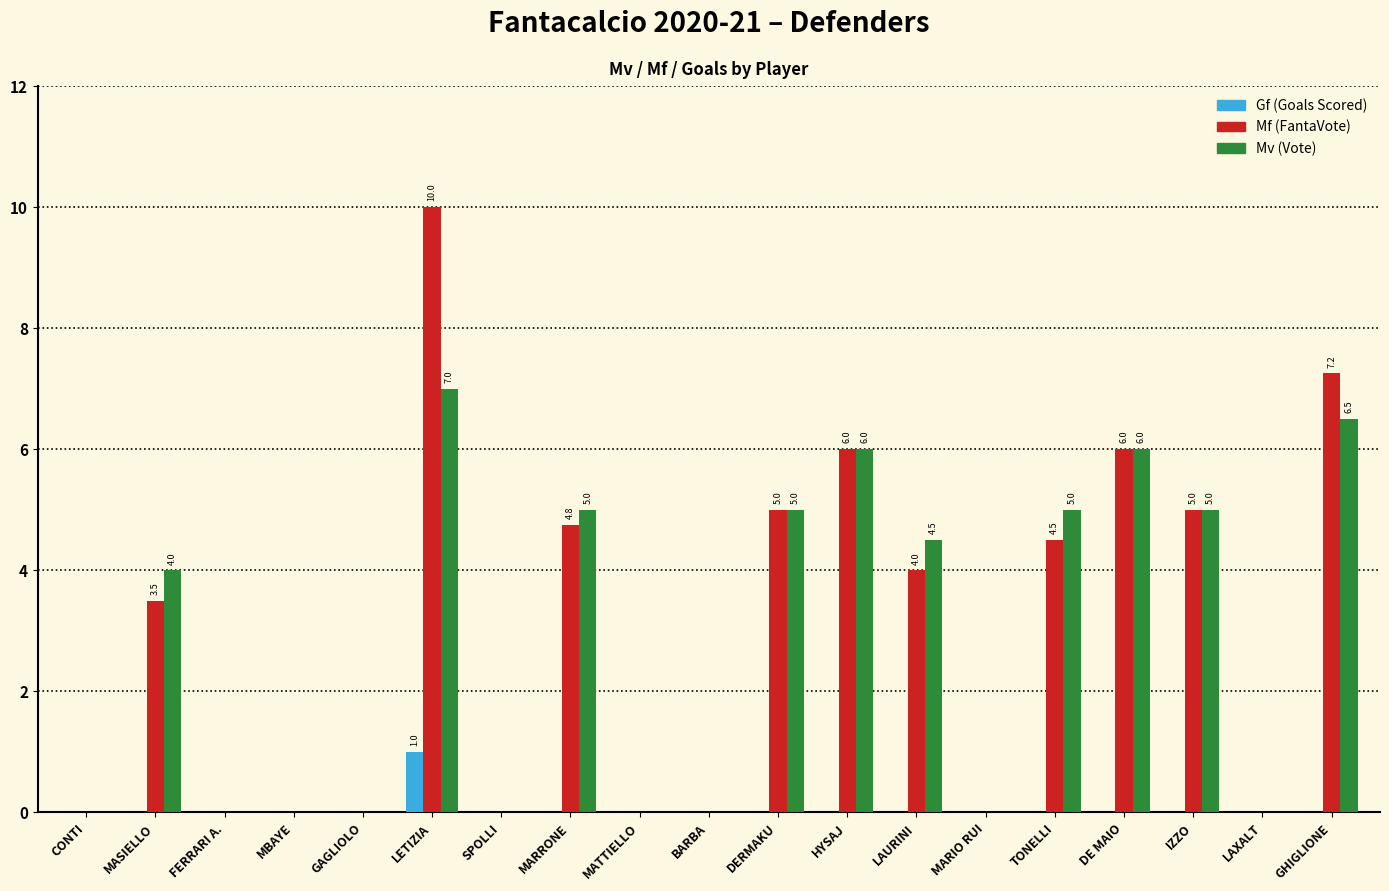

What is the sum of the Mf (FantaVote) values at LAXALT and IZZO?

5.0